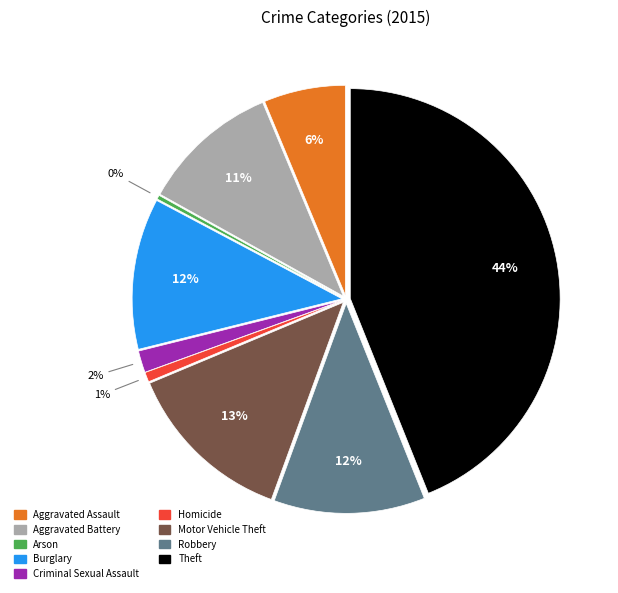

Does Robbery represent more than half of the total?

No